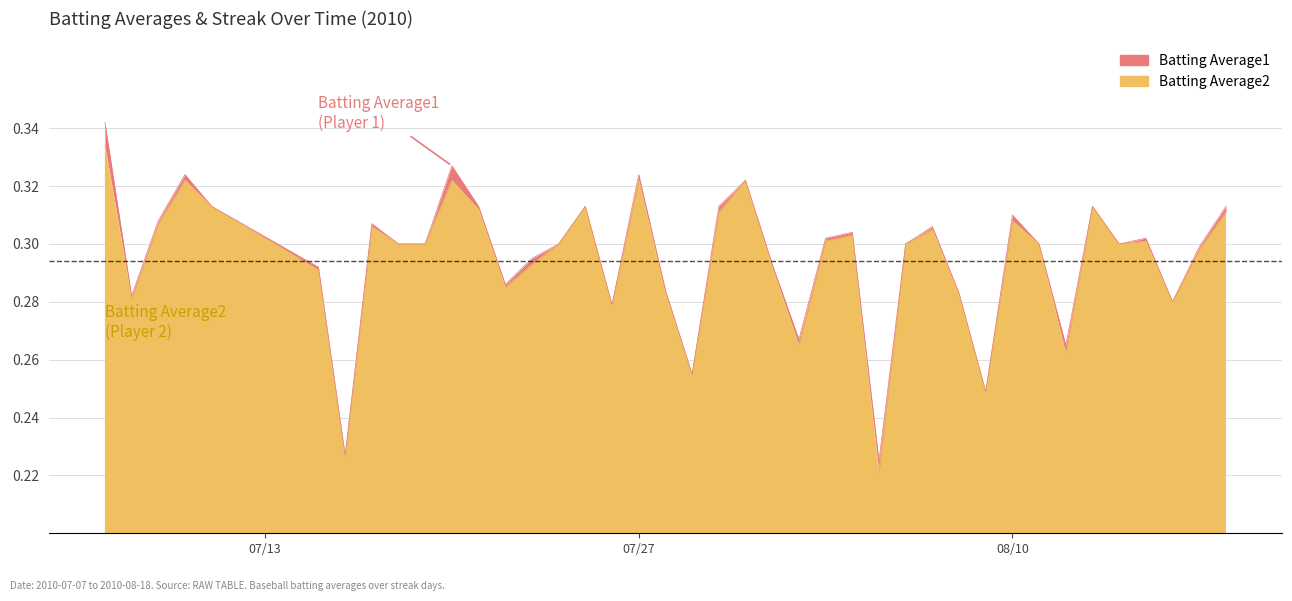

Which label corresponds to the smallest value in the chart?

2010-08-05